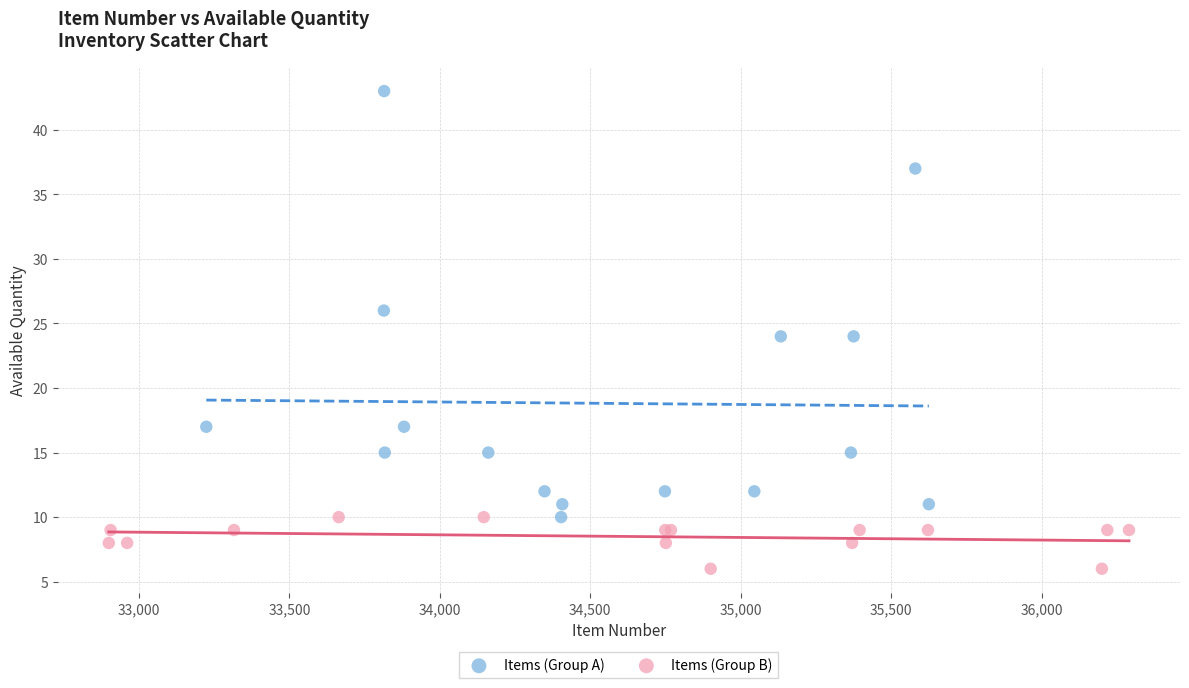

What are all the series names shown in the legend?

Items (Group A), Items (Group B)